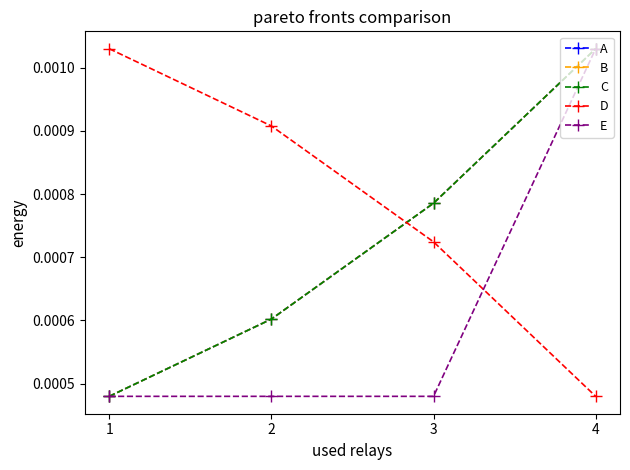

What are all the series names shown in the legend?

A, B, C, D, E